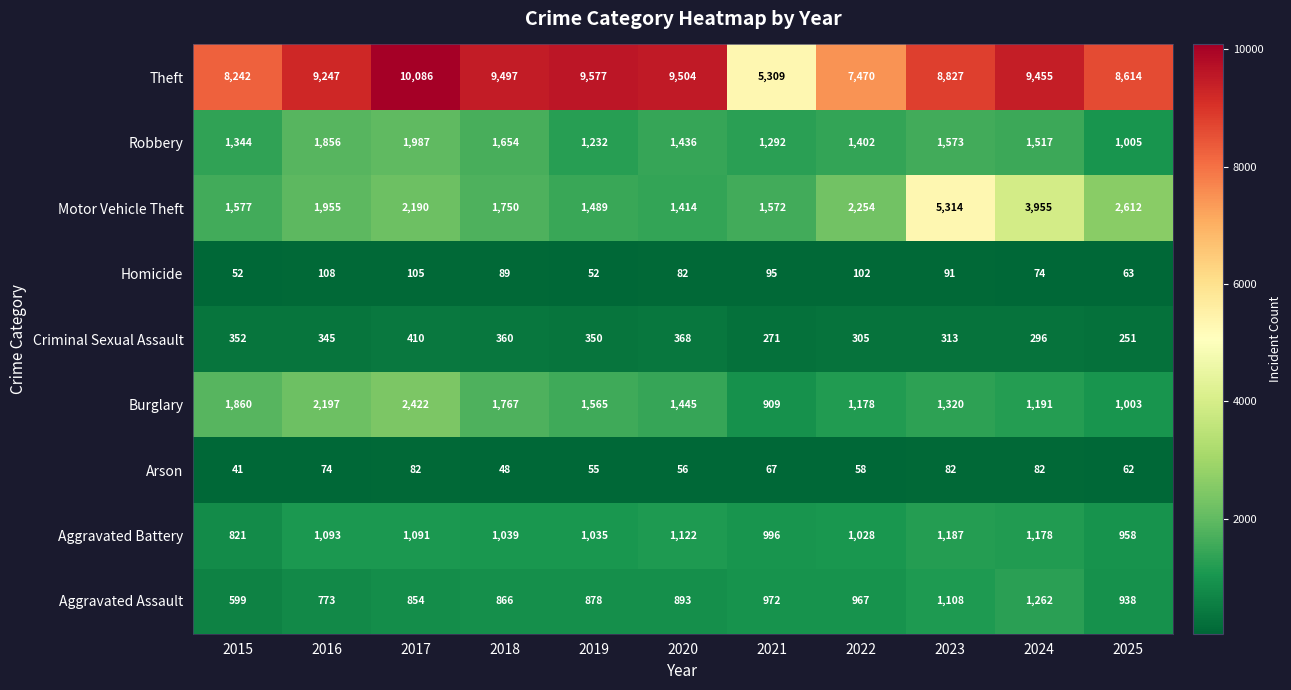

Read the Motor Vehicle Theft value at 2016.

1955